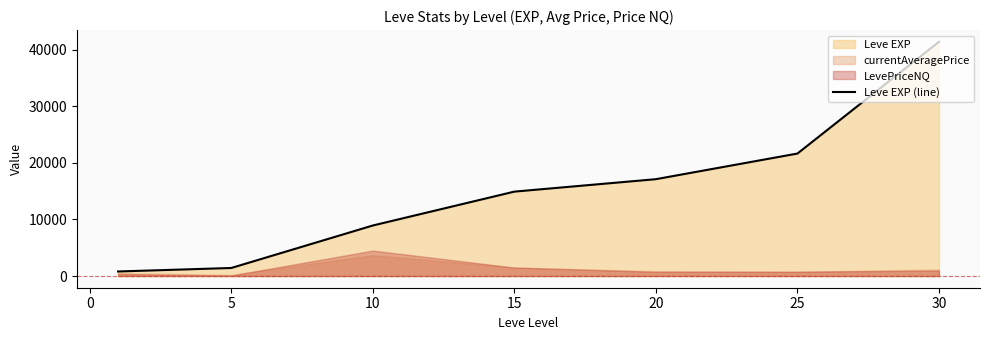

What is the maximum value for Leve EXP (line)?

41410